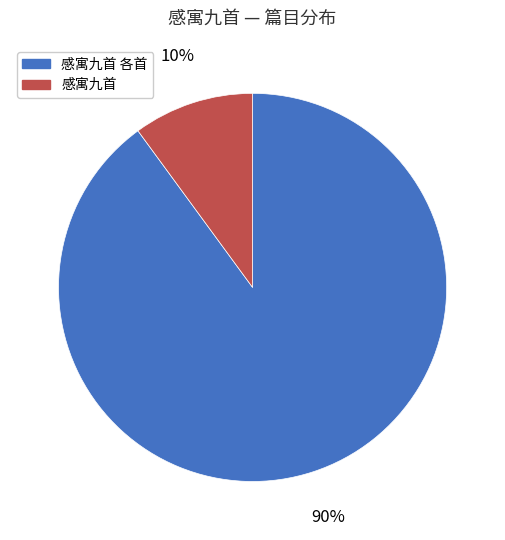

Is there any slice that represents more than half of the pie?

Yes